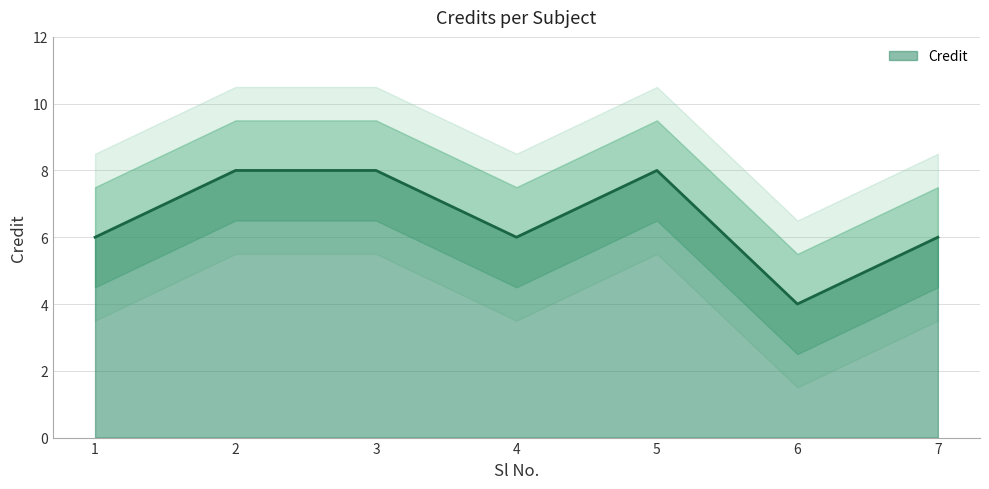

How many values are between 6 and 8?

6